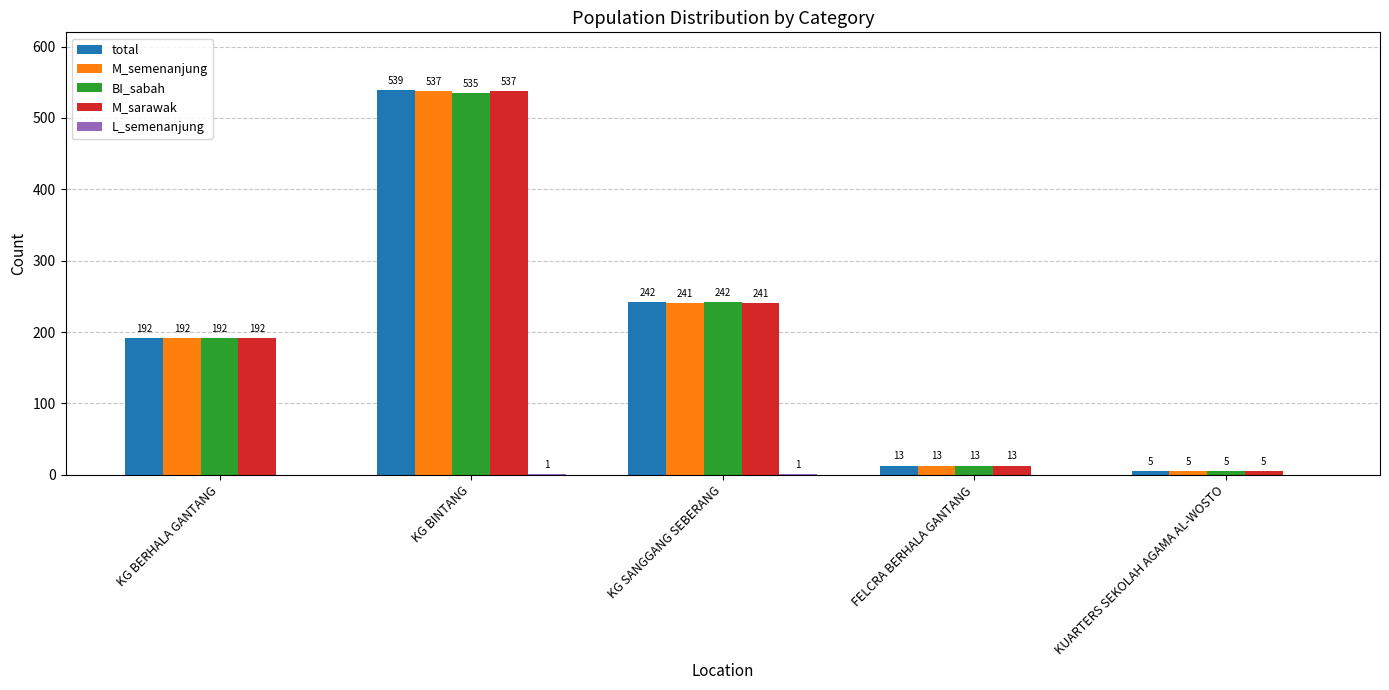

What is the sum of the M_semenanjung values at KUARTERS SEKOLAH AGAMA AL-WOSTO and KG BERHALA GANTANG?

197